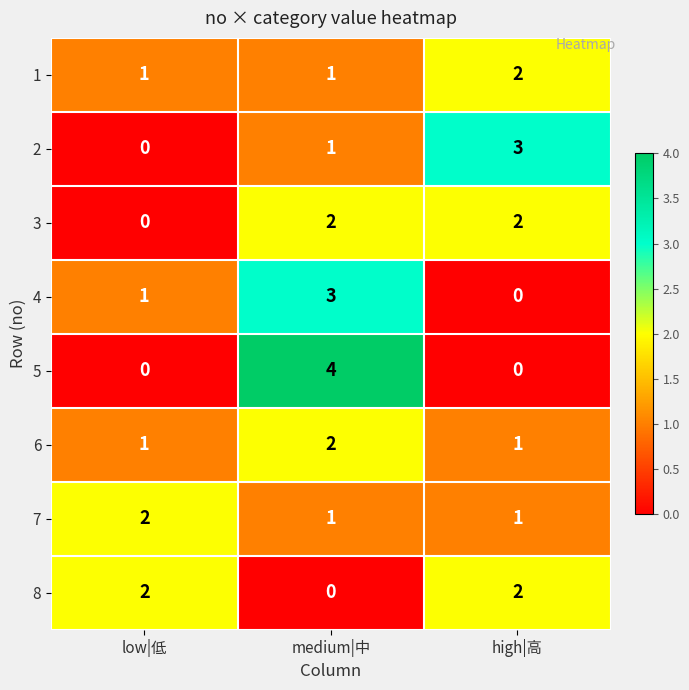

At which category is the sum across all series the highest?

medium|中